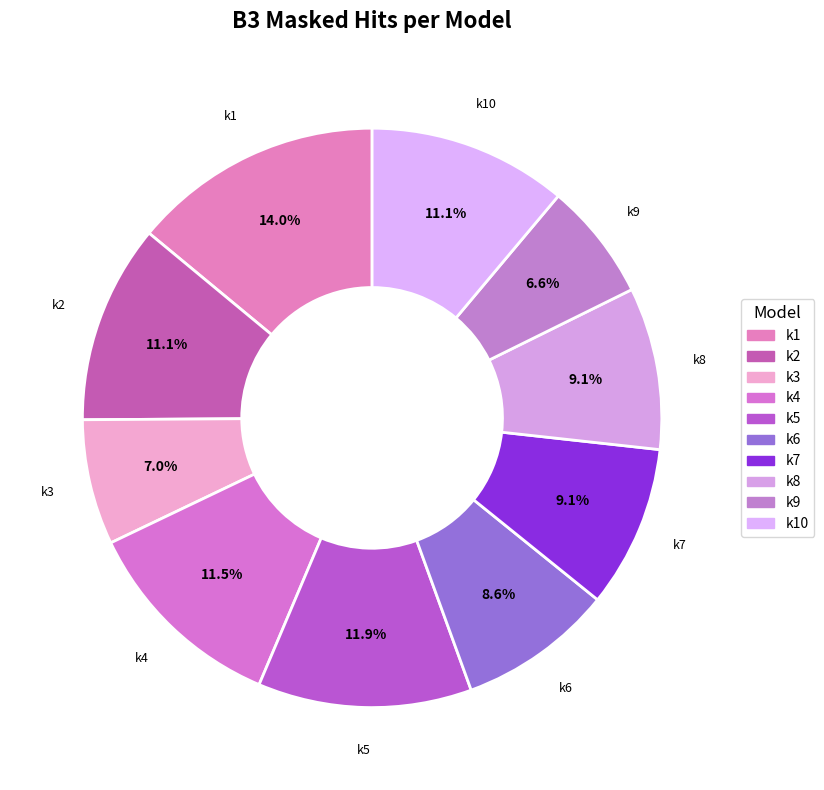

To the nearest percent, what is the difference between the largest and smallest slice percentages?

7%